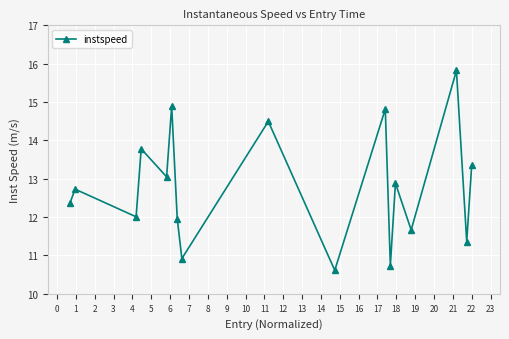

How many distinct data groups are displayed?

1